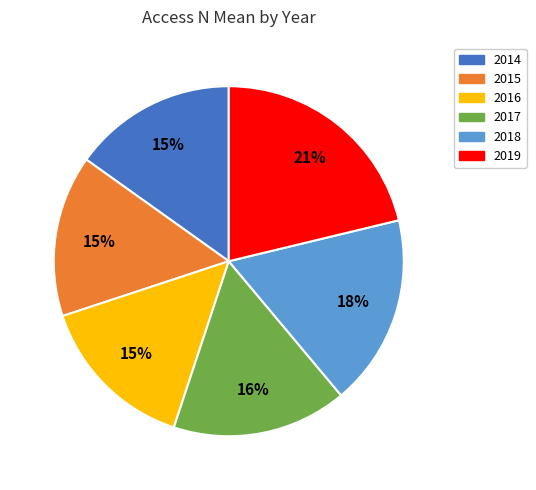

True or false: 2018 accounts for 18% of the total.

True